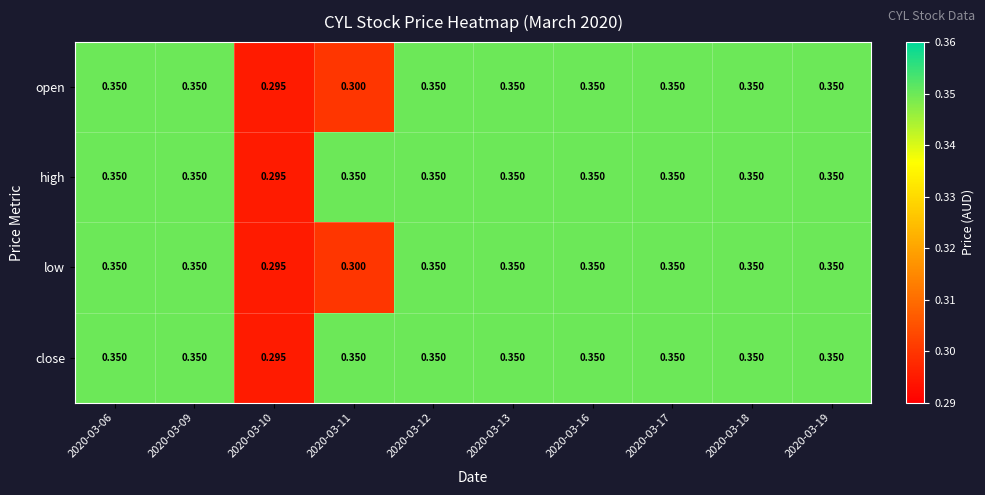

Rank the series at 2020-03-11 from lowest to highest value.

open, low, high, close